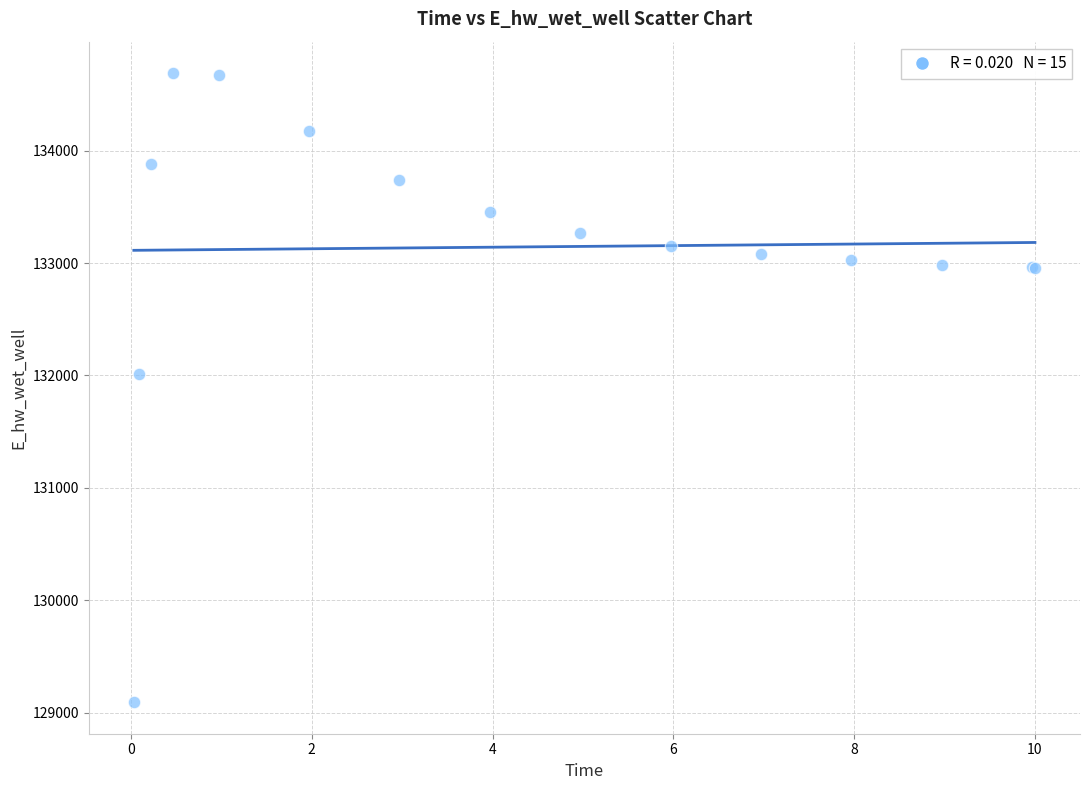

What Y value in the scatter plot is closest to 131891?

132013.2